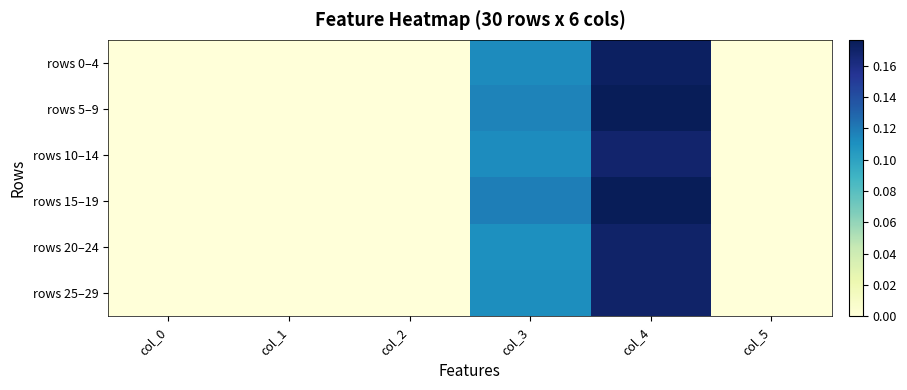

Reading left to right, extract all data points from this chart.

rows 0–4: col_0=0.0	col_1=0.0	col_2=0.0	col_3=0.1	col_4=0.2	col_5=0.0
rows 5–9: col_0=0.0	col_1=0.0	col_2=0.0	col_3=0.1	col_4=0.2	col_5=0.0
rows 10–14: col_0=0.0	col_1=0.0	col_2=0.0	col_3=0.1	col_4=0.2	col_5=0.0
rows 15–19: col_0=0.0	col_1=0.0	col_2=0.0	col_3=0.1	col_4=0.2	col_5=0.0
rows 20–24: col_0=0.0	col_1=0.0	col_2=0.0	col_3=0.1	col_4=0.2	col_5=0.0
rows 25–29: col_0=0.0	col_1=0.0	col_2=0.0	col_3=0.1	col_4=0.2	col_5=0.0